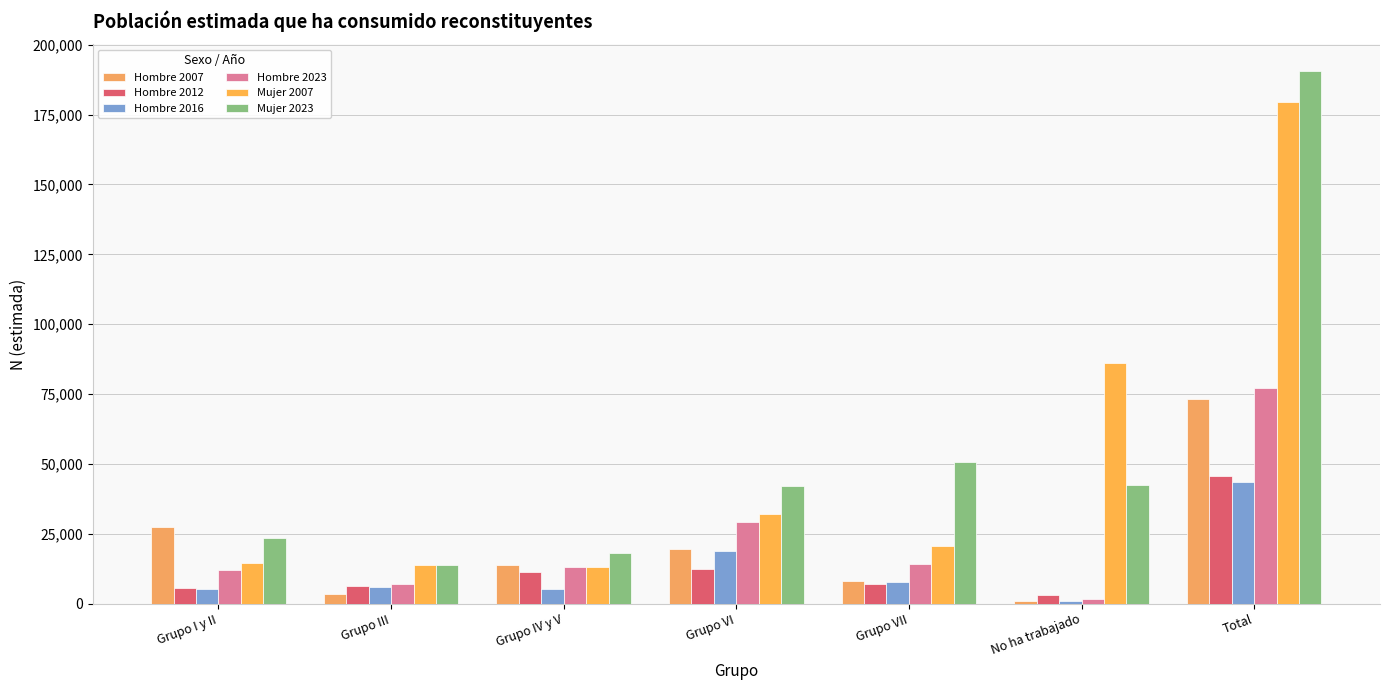

Is the value of Mujer 2007 at Grupo VII greater than the value of Mujer 2023 at Total?

No